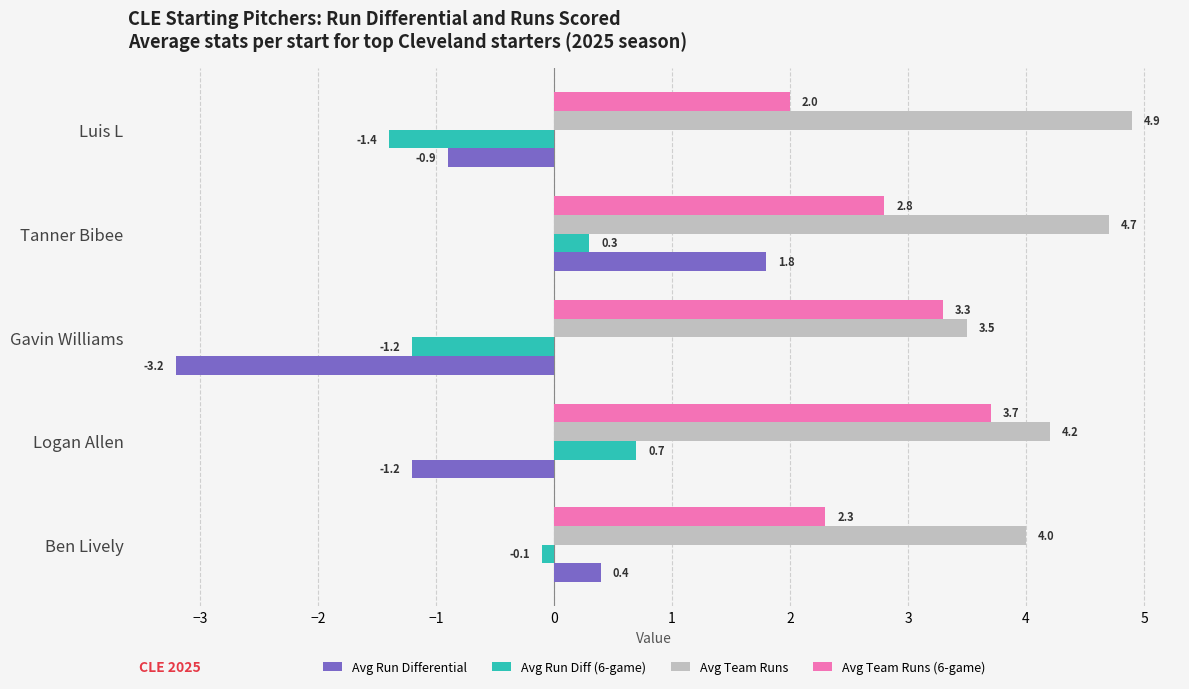

What is the average value of the Avg Team Runs series?

4.3